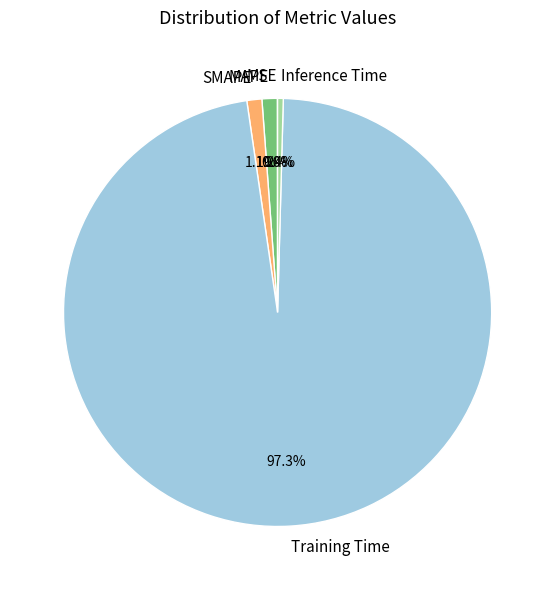

What is the largest slice in the pie chart?

Training Time